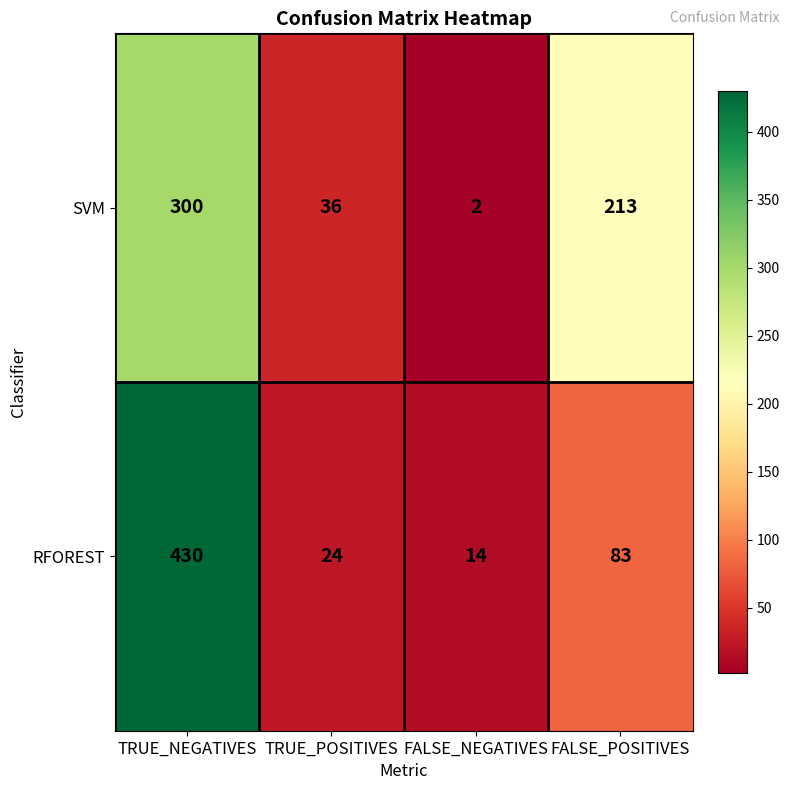

What value does the SVM series have at FALSE_POSITIVES, to the nearest 50?

200